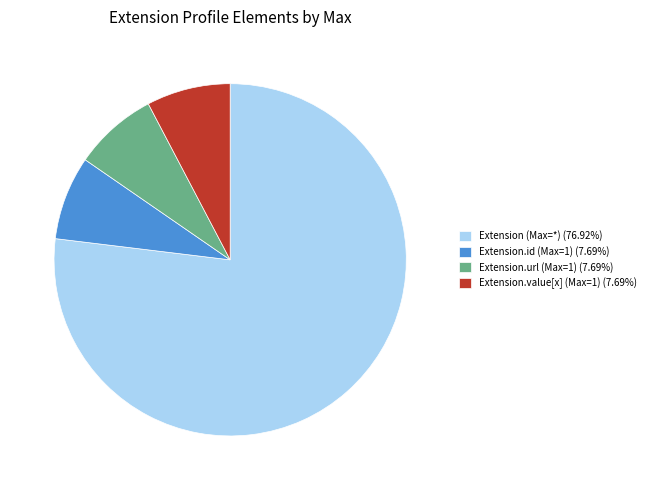

Is the sum of Extension.id (Max=1) (7.69%) and Extension (Max=*) (76.92%) greater than half?

Yes